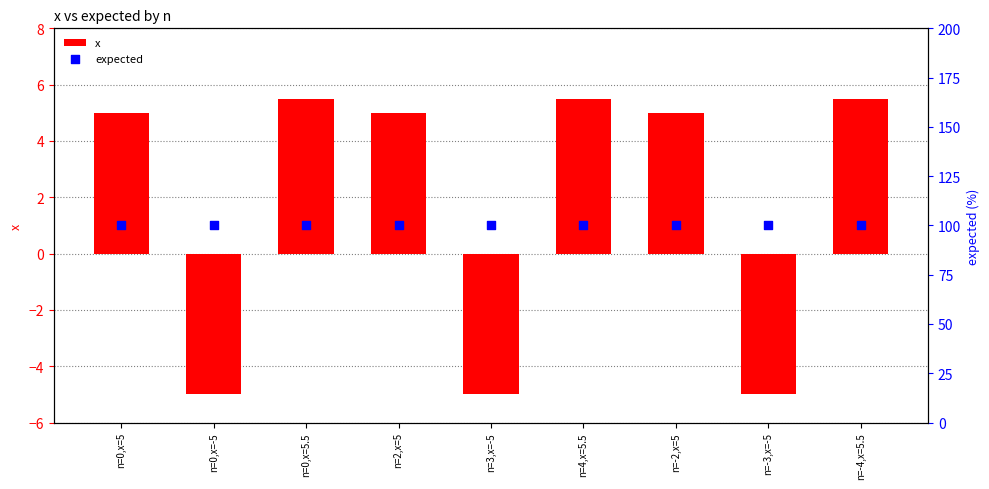

Which series reaches the minimum Y coordinate?

x